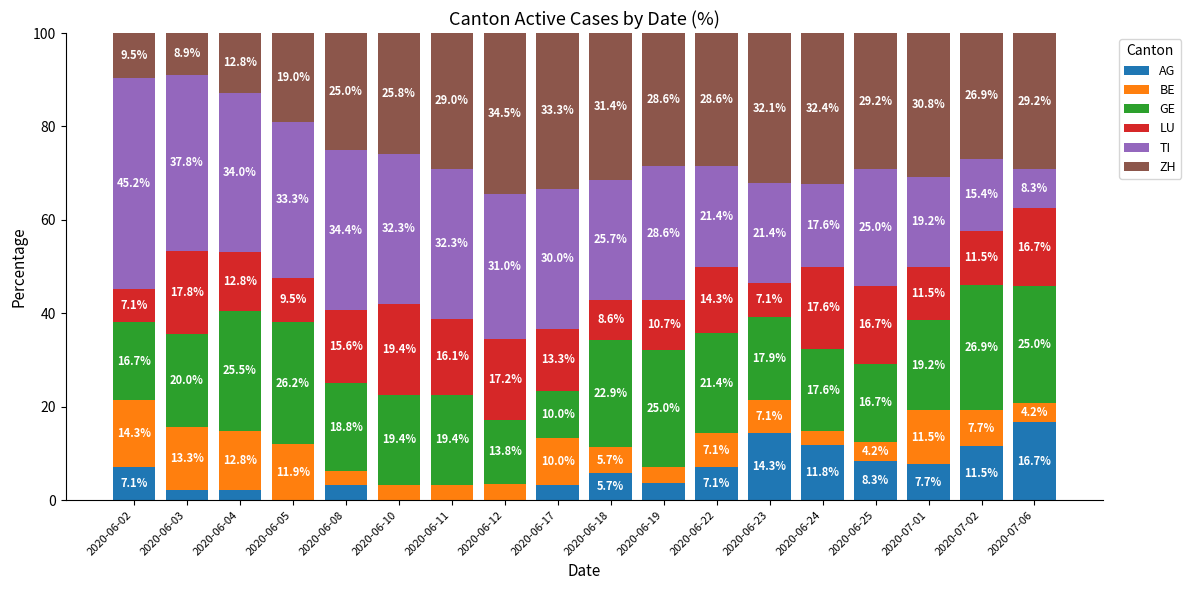

At which label is AG closest to 8?

2020-07-01